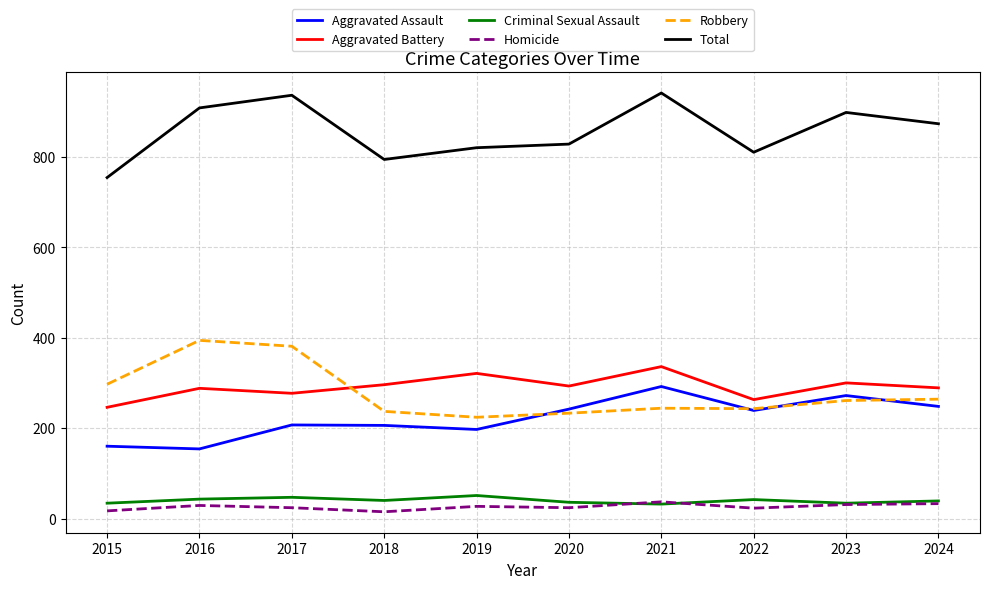

What is the approximate value of Homicide at 2021, to the nearest 5?

35